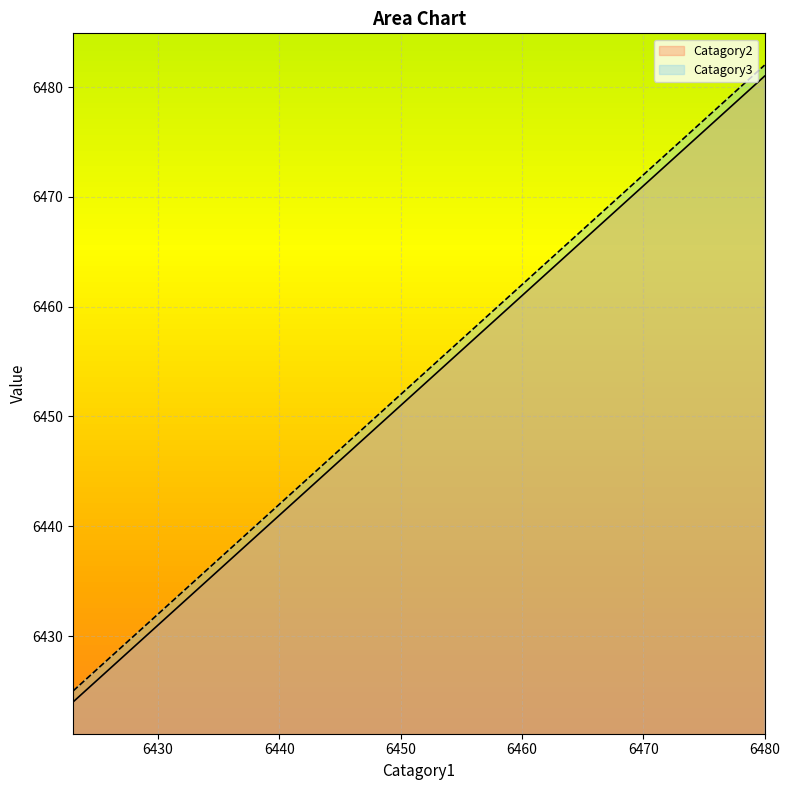

What is the maximum value for Catagory2?

6481